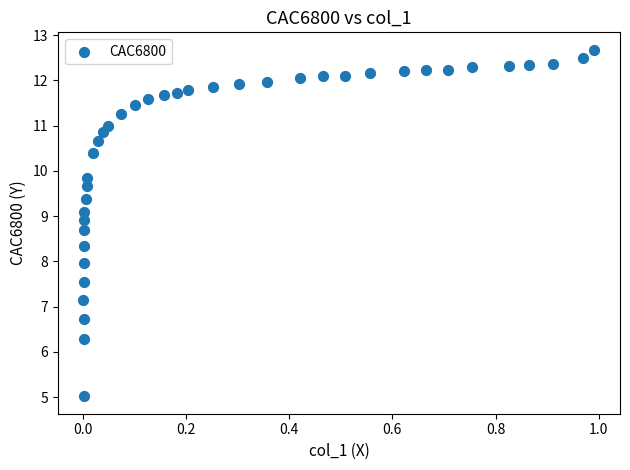

What is the range of Y values (max minus min)?

7.7